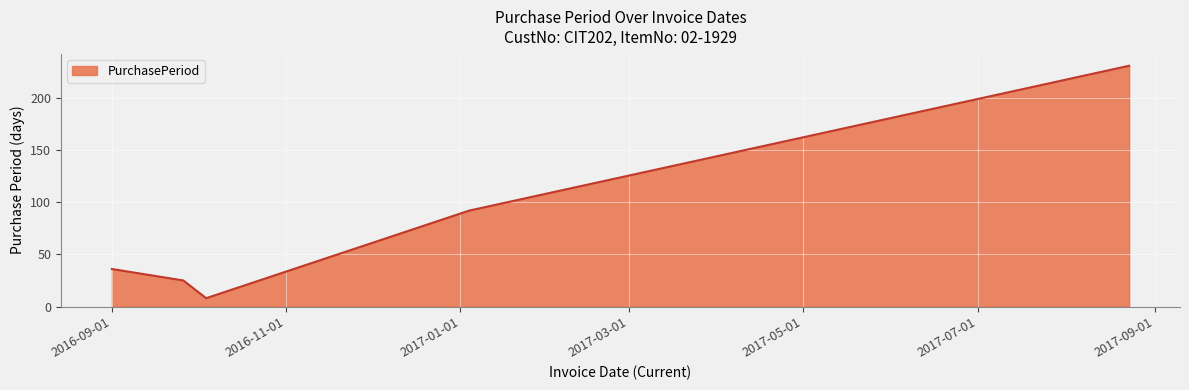

What is the minimum value shown in the chart?

8